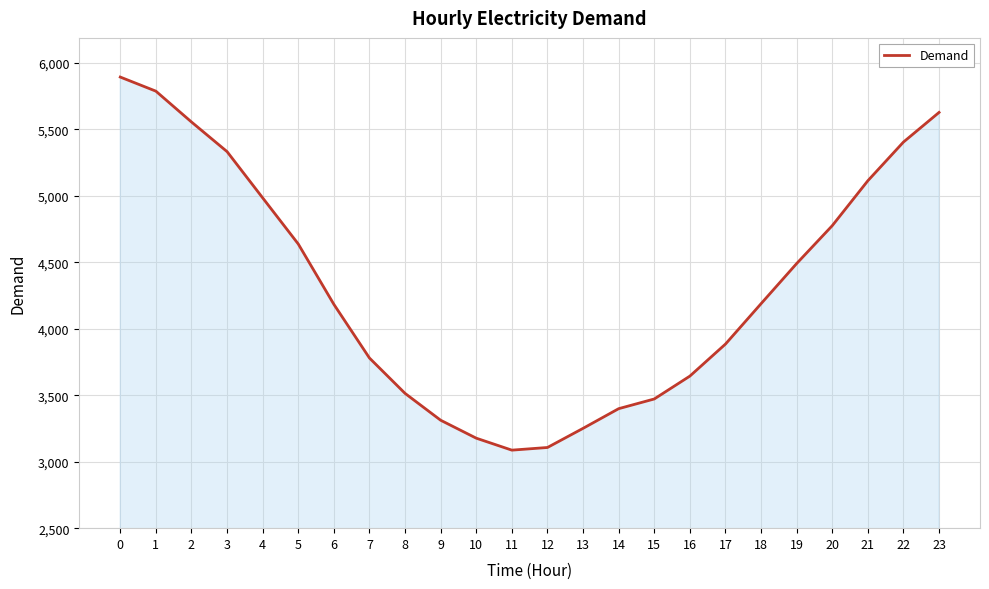

What is the difference between the maximum and minimum values?

2807